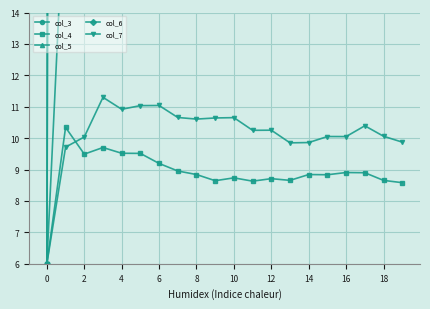

What is the minimum value for col_7?

6.0